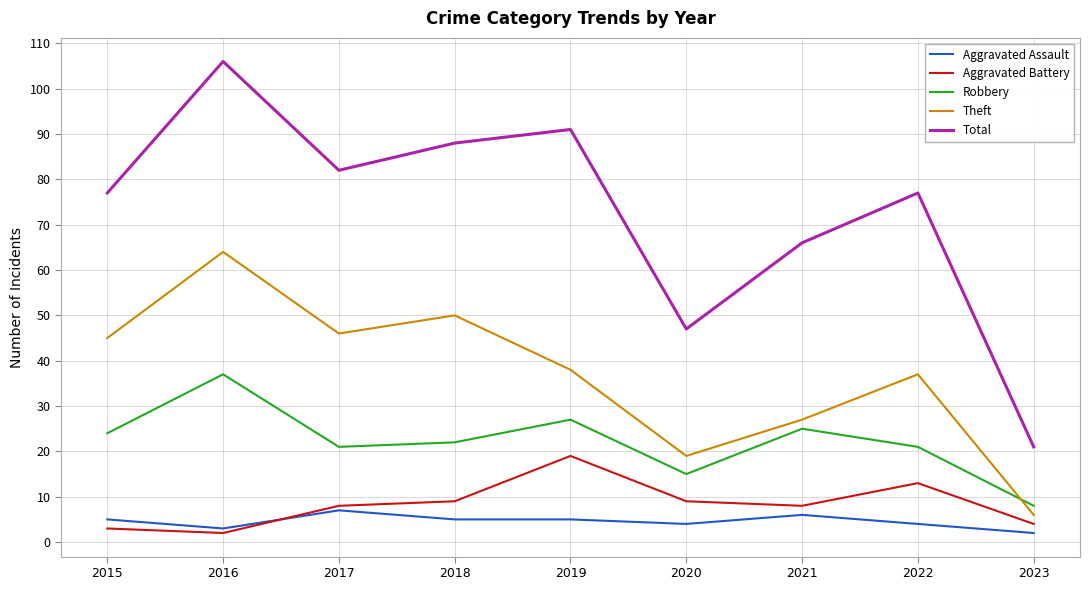

Which series has the largest range (max minus min)?

Total